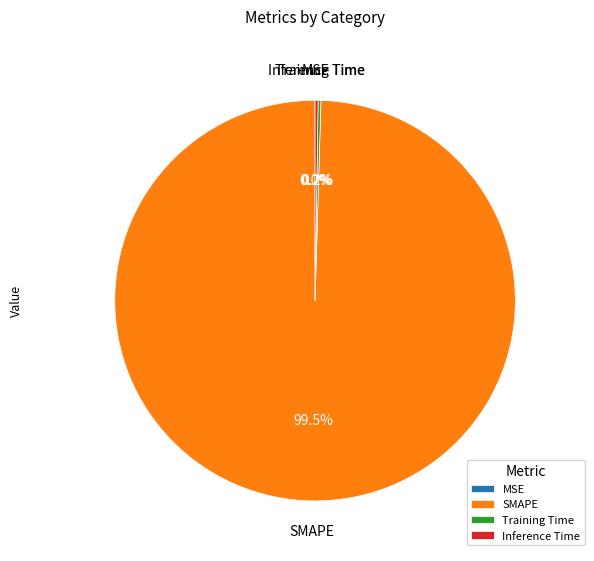

What is the largest slice in the pie chart?

SMAPE